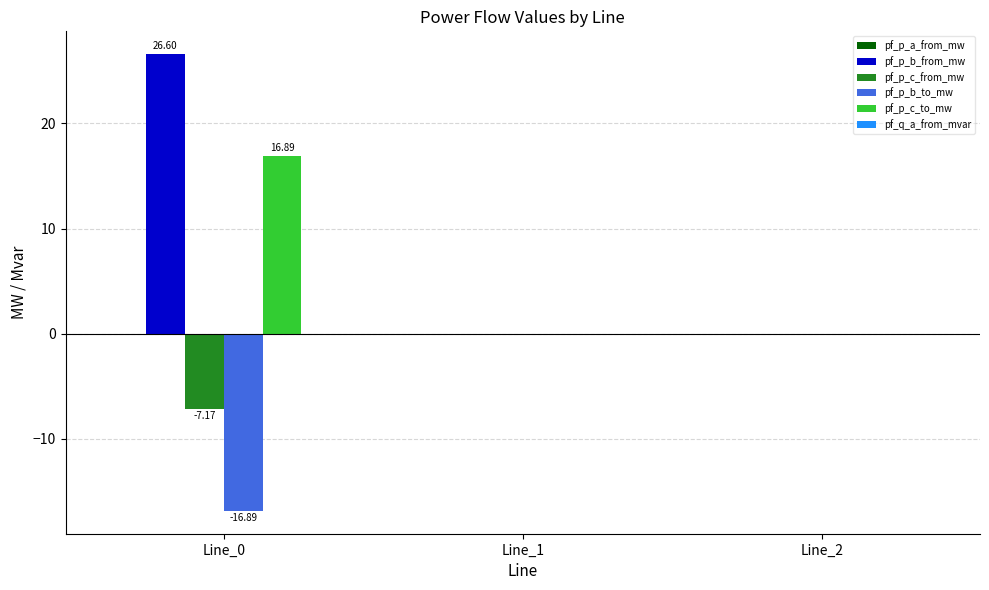

Which series has the largest total across all categories?

pf_p_b_from_mw